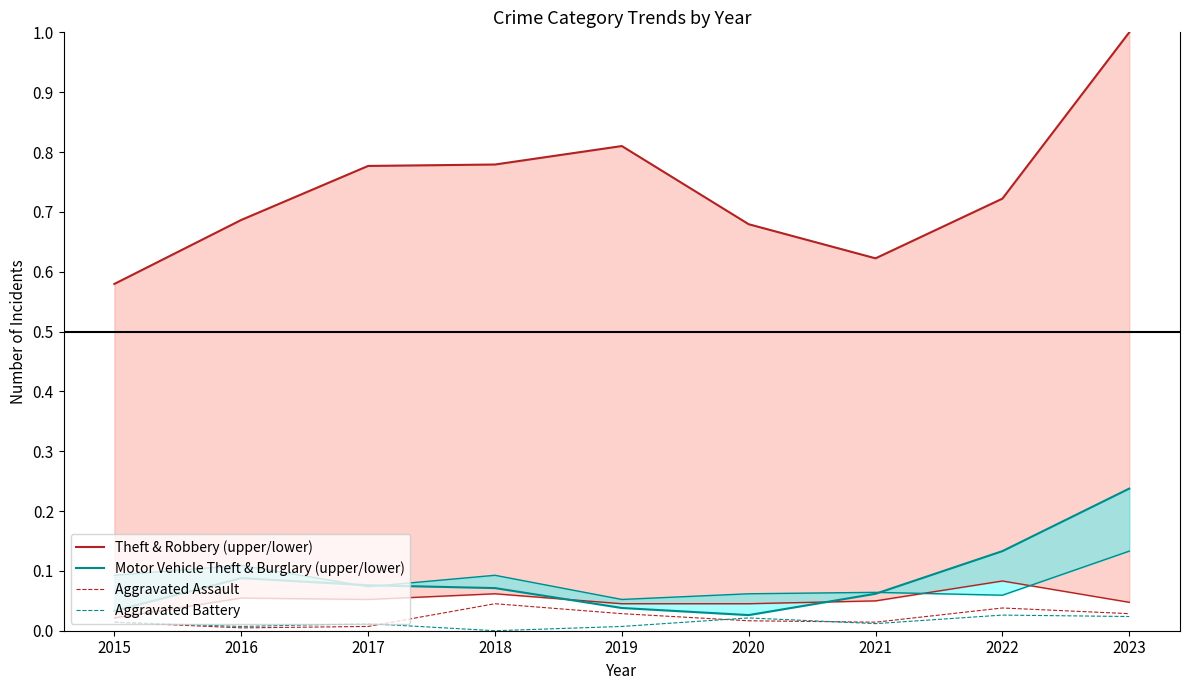

Which series has the largest total across all categories?

Theft & Robbery (upper/lower)